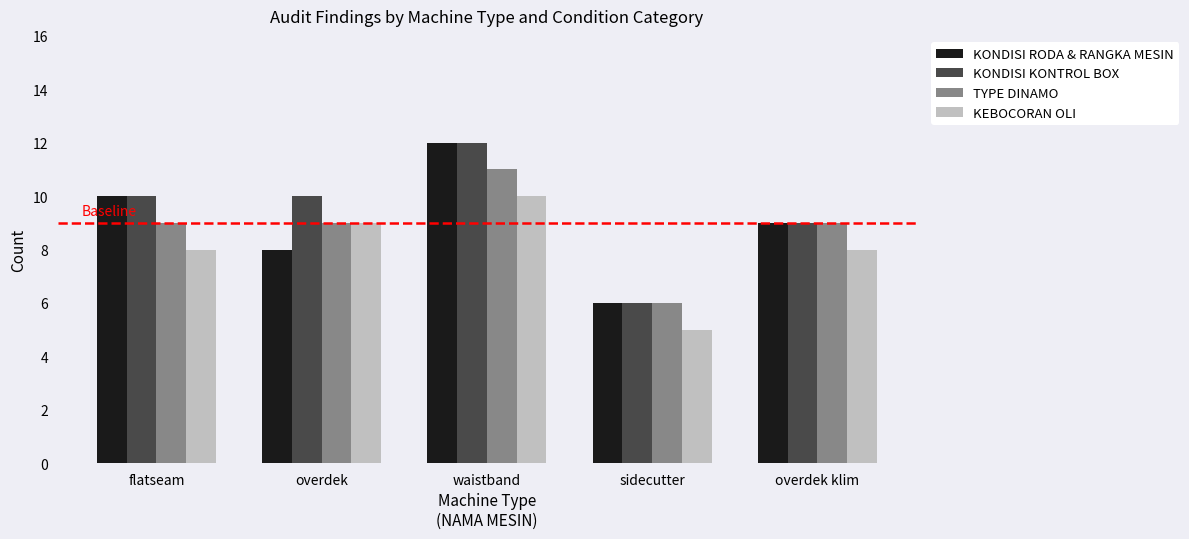

What is the difference between the second highest and second lowest values in the KONDISI RODA & RANGKA MESIN series?

2